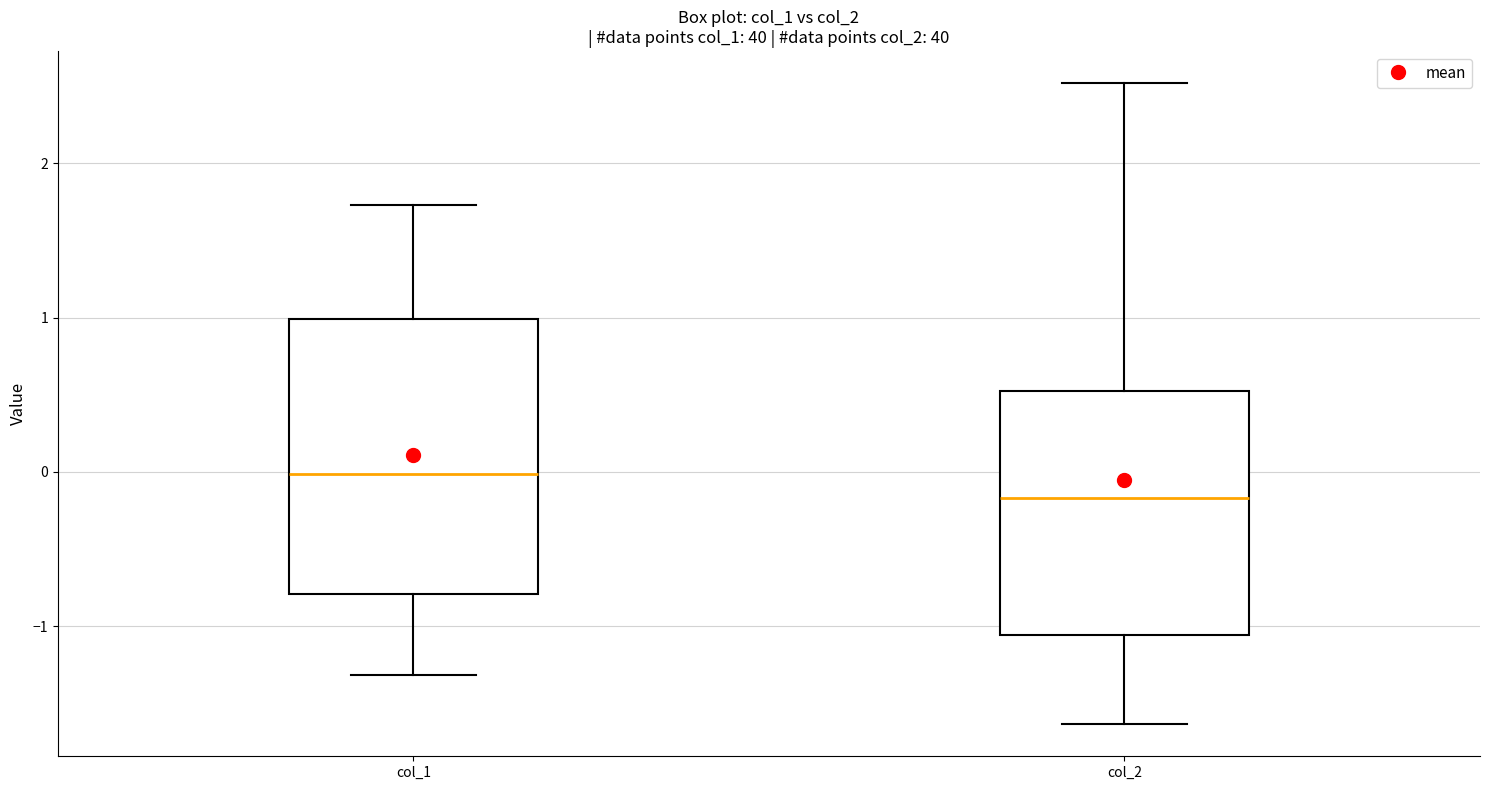

Reading left to right, transcribe this box plot: for each box, give where its median line is, the range the box spans, and where its two whiskers end, as read against the y-axis. The values are not printed on the chart, so give them approximately, as read against the axis.

col_1: median 0.0, box -0.8 to 1.0, whiskers -1.3 to 1.7
col_2: median -0.2, box -1.1 to 0.5, whiskers -1.6 to 2.5